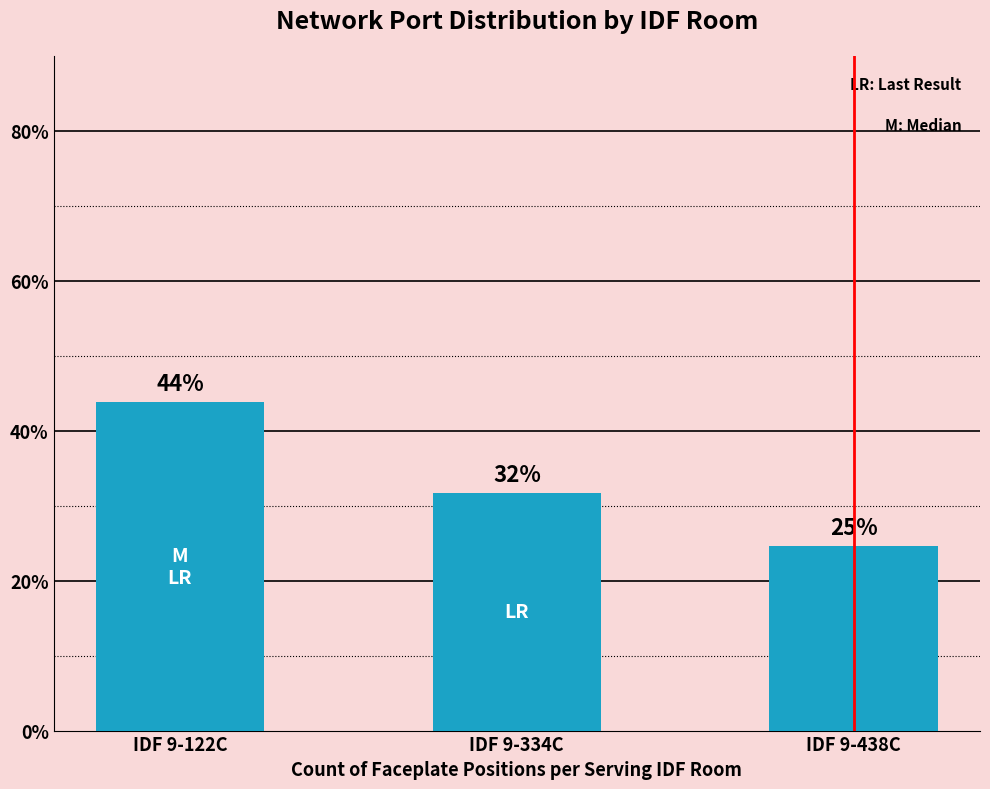

What value does the data have at IDF 9-334C?

31.7